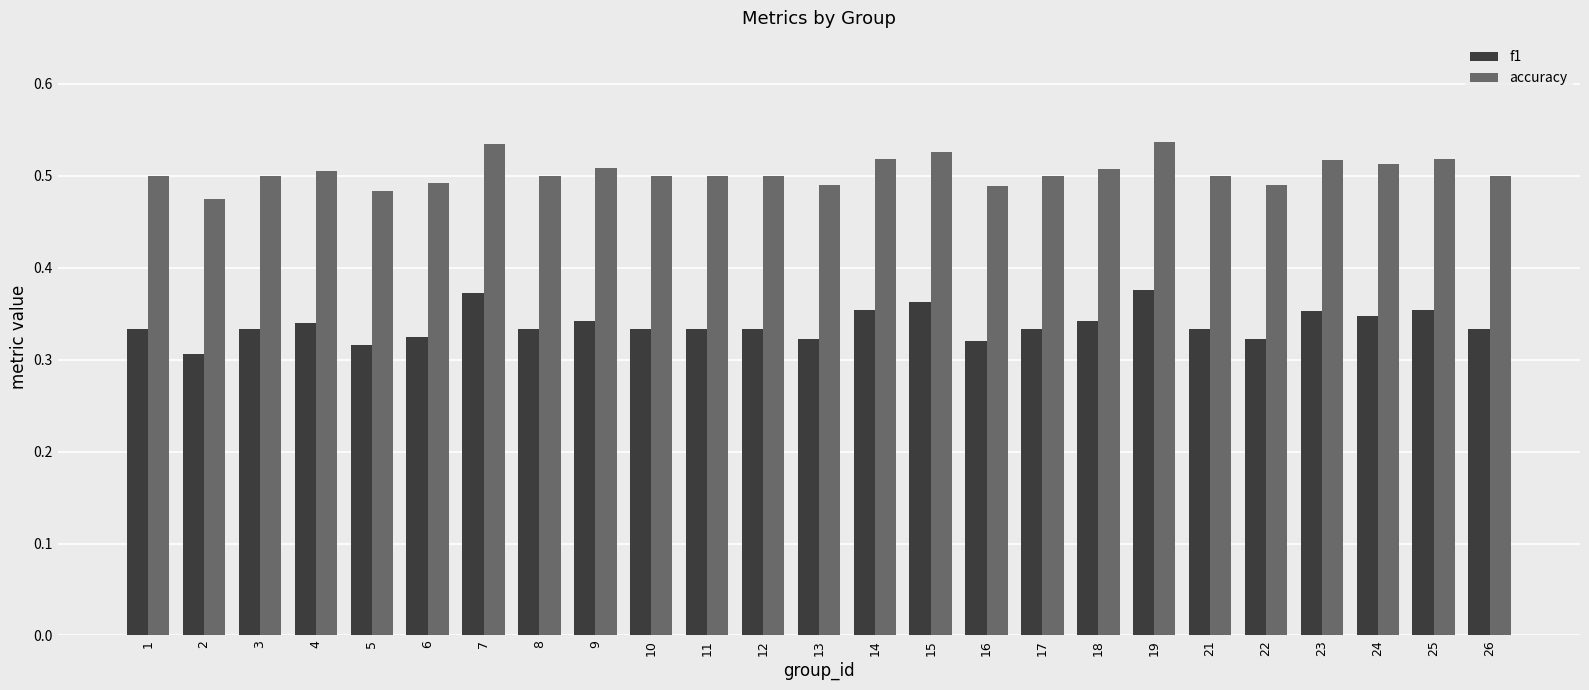

Which series has the largest total across all categories?

accuracy